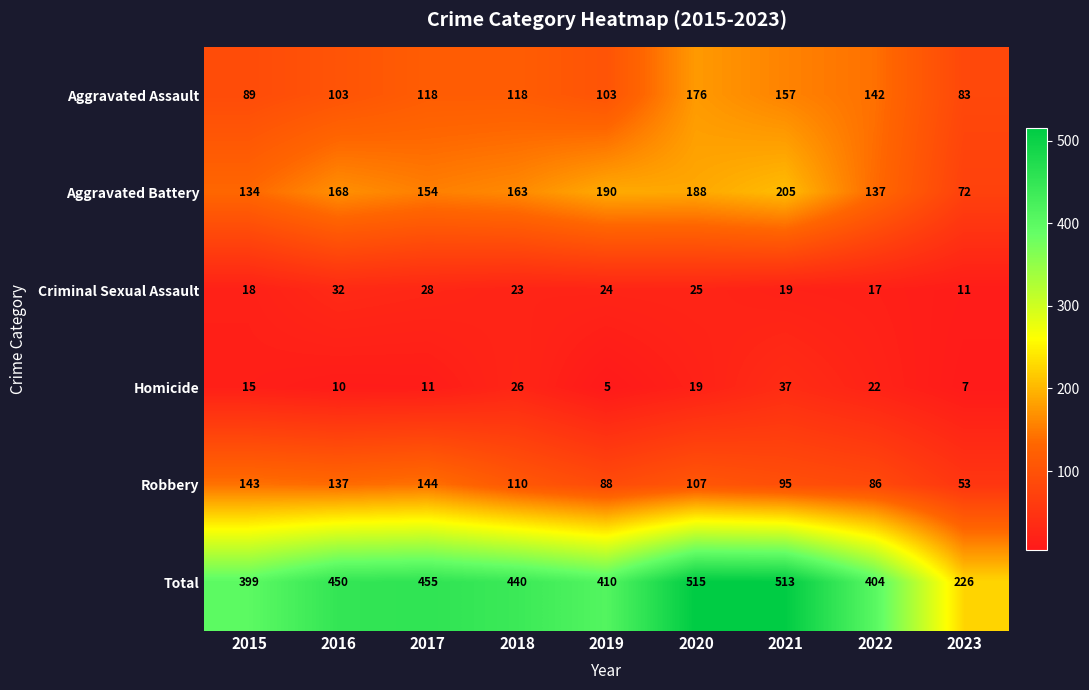

Which series changed the most between 2021 and 2022?

Total